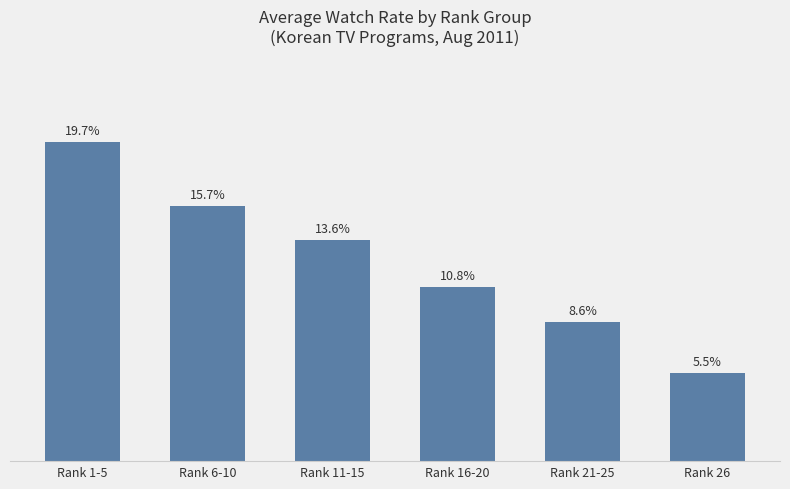

Which category has the lowest value across all series?

Rank 26